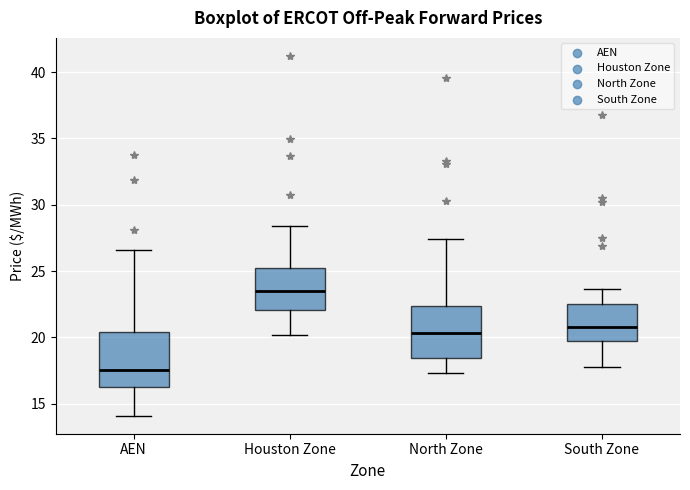

Where does the lower whisker of the box for South Zone end on the y-axis? The values are not printed on the chart, so give them approximately, as read against the axis.

18.0